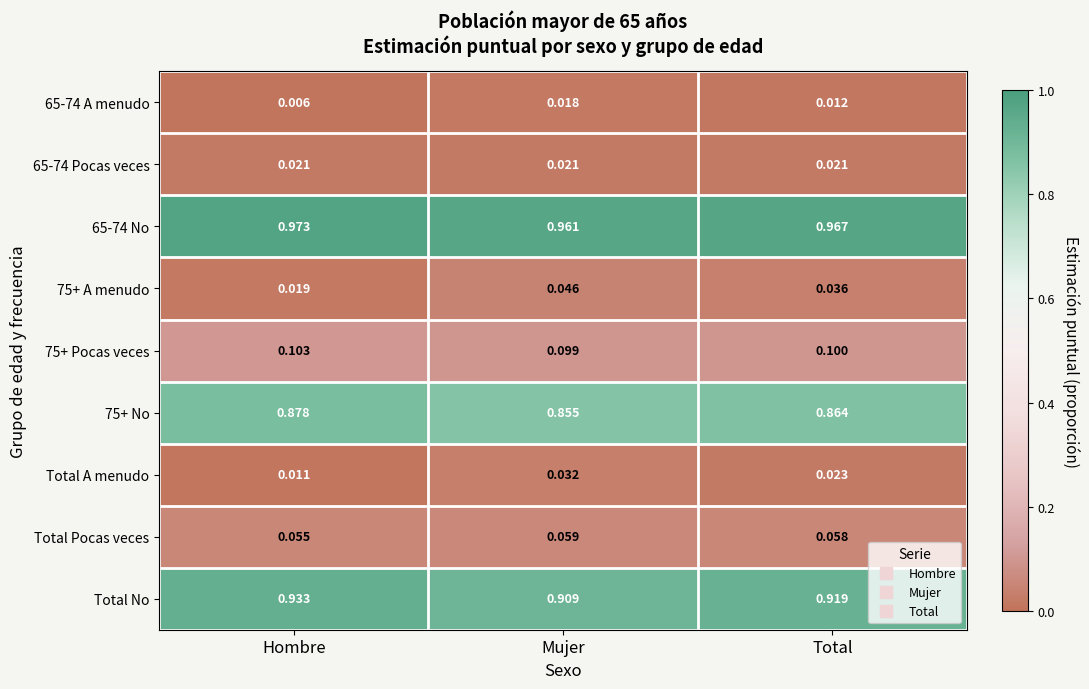

Where is 75+ No nearest to the value 0?

Mujer